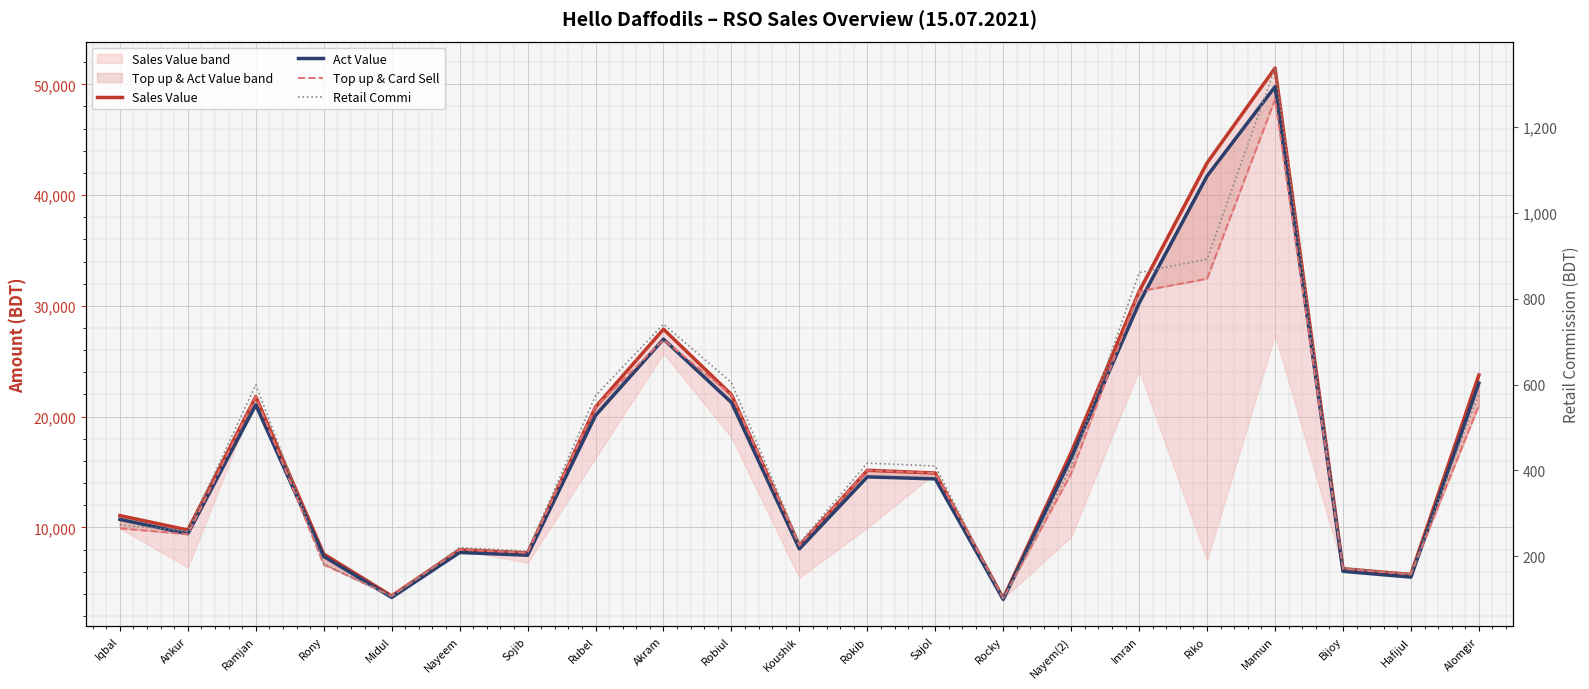

True or false: Sales Value and Act Value intersect in this chart.

False